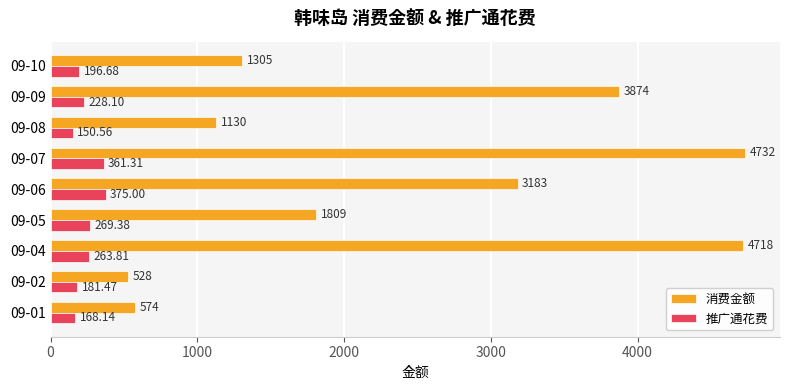

Between 09-06 and 09-07, which series saw the biggest shift?

消费金额